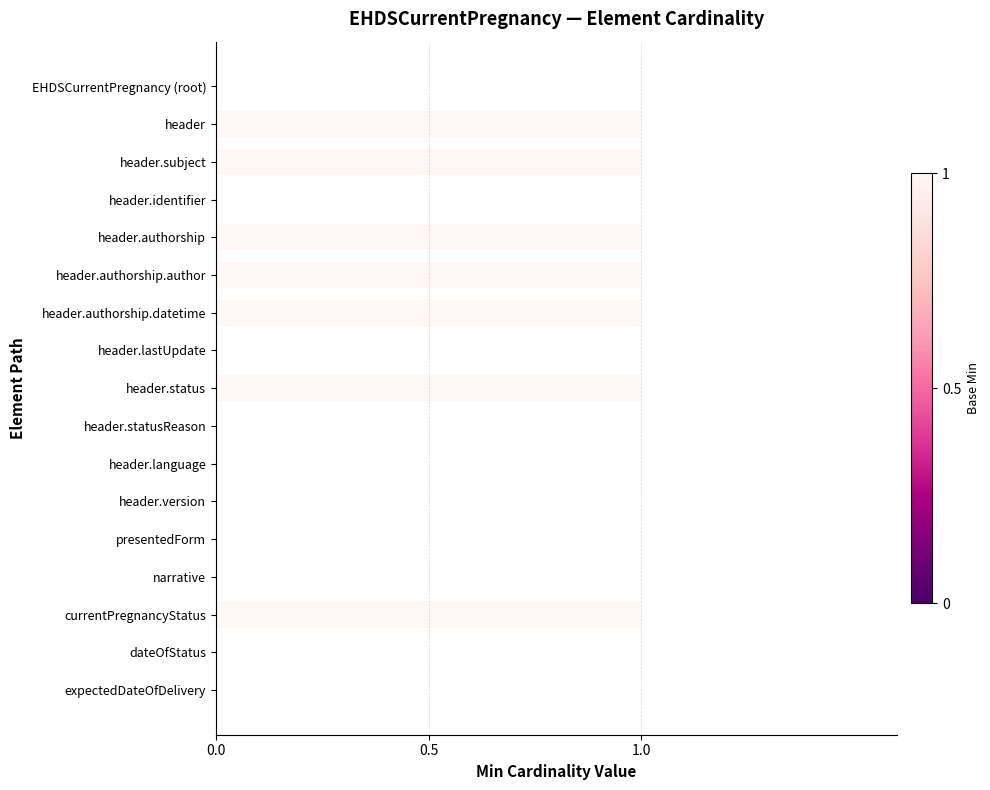

How many distinct data groups are displayed?

1